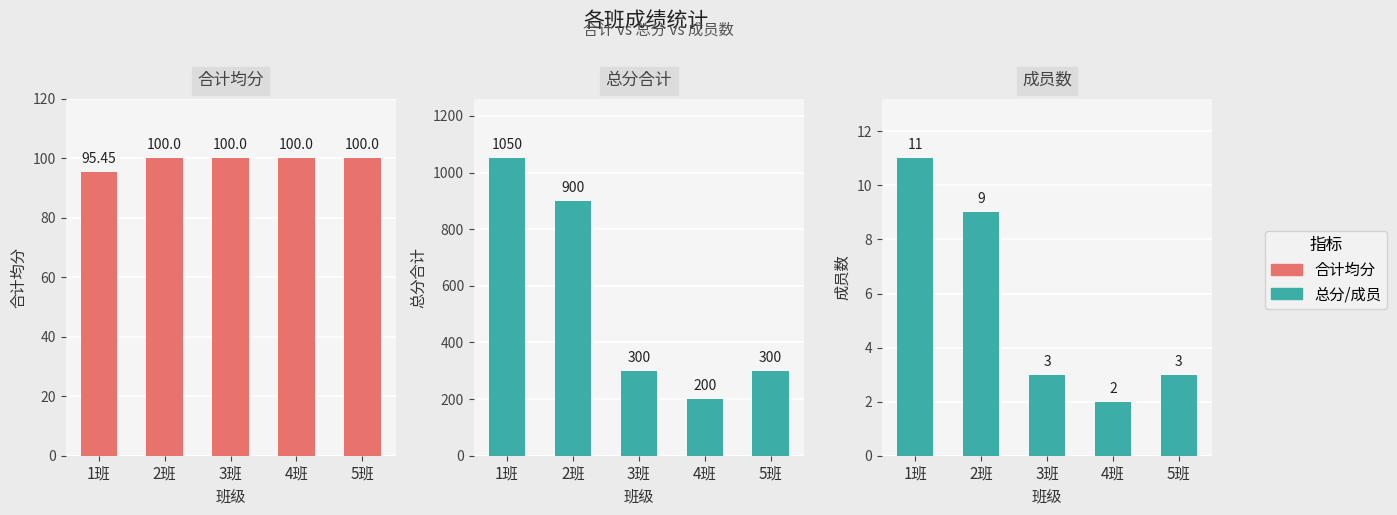

Between 3班 and 5班, which is larger?

3班